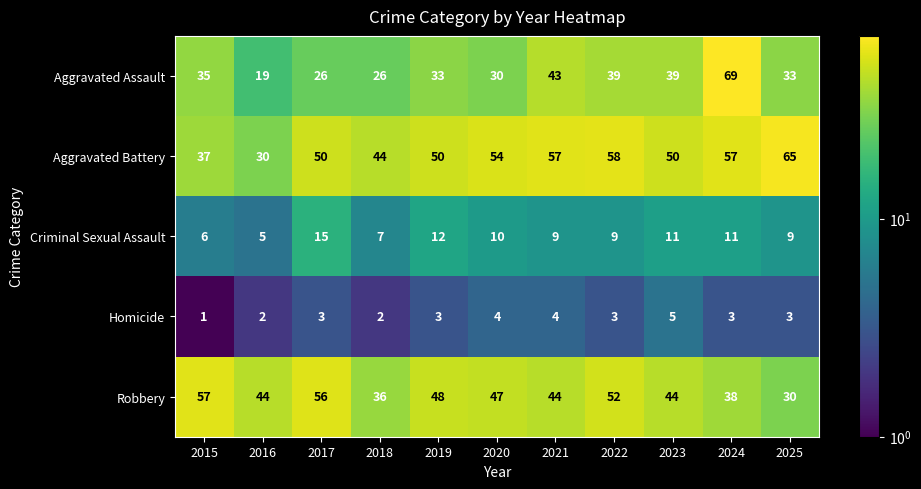

What is the average value of the Aggravated Assault series?

36